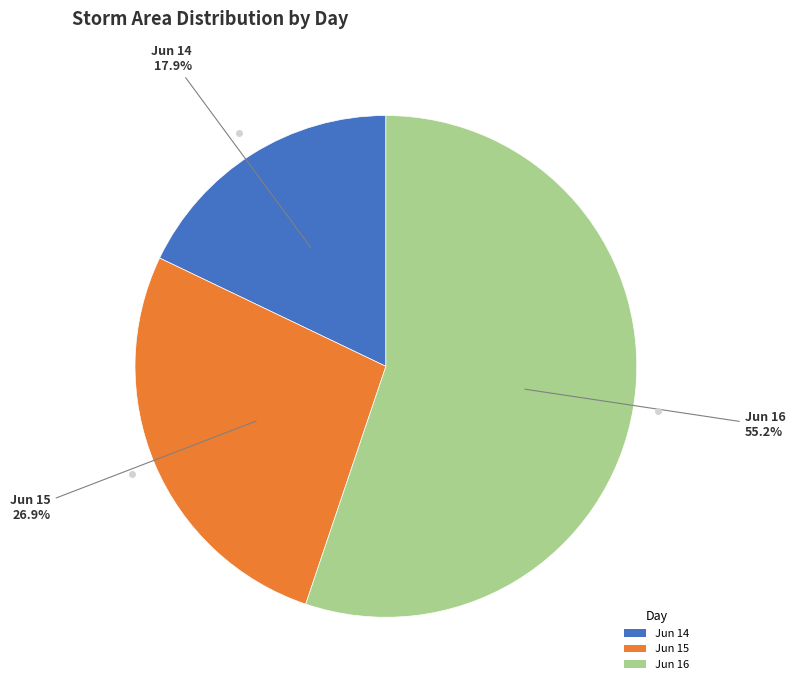

What is the ratio of the value at Jun 16 to the value at Jun 14?

3.1